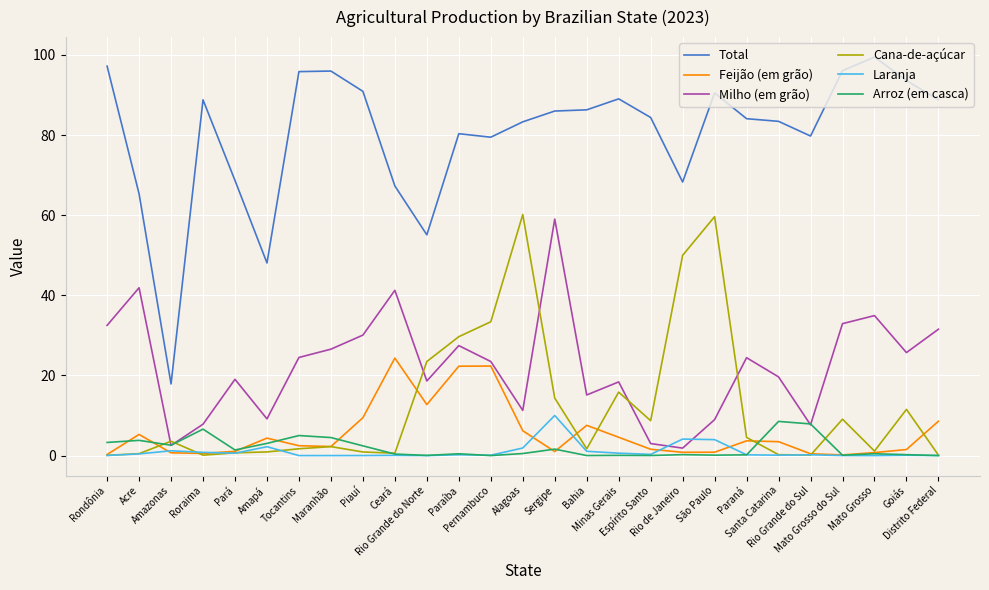

Where is the first local minimum for Arroz (em casca)?

Amazonas